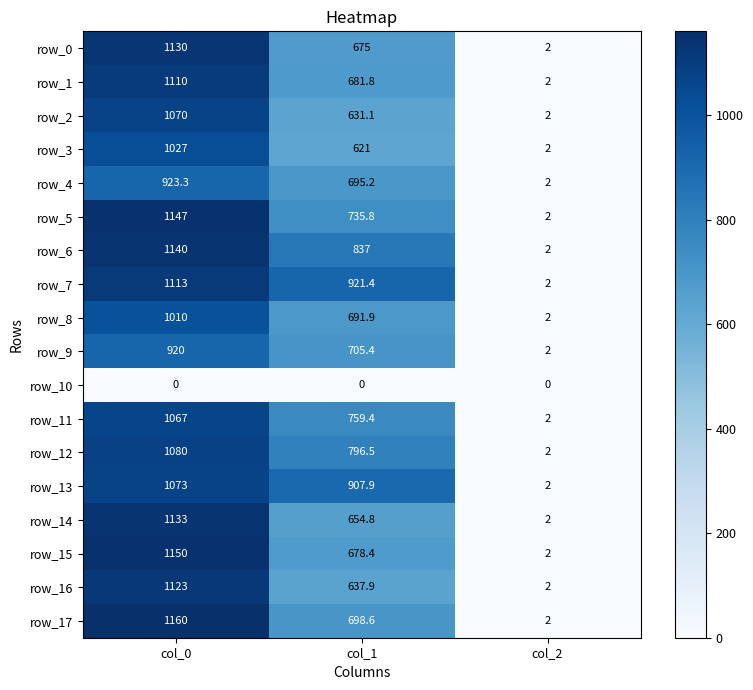

At which label does row_12 reach its peak?

col_0